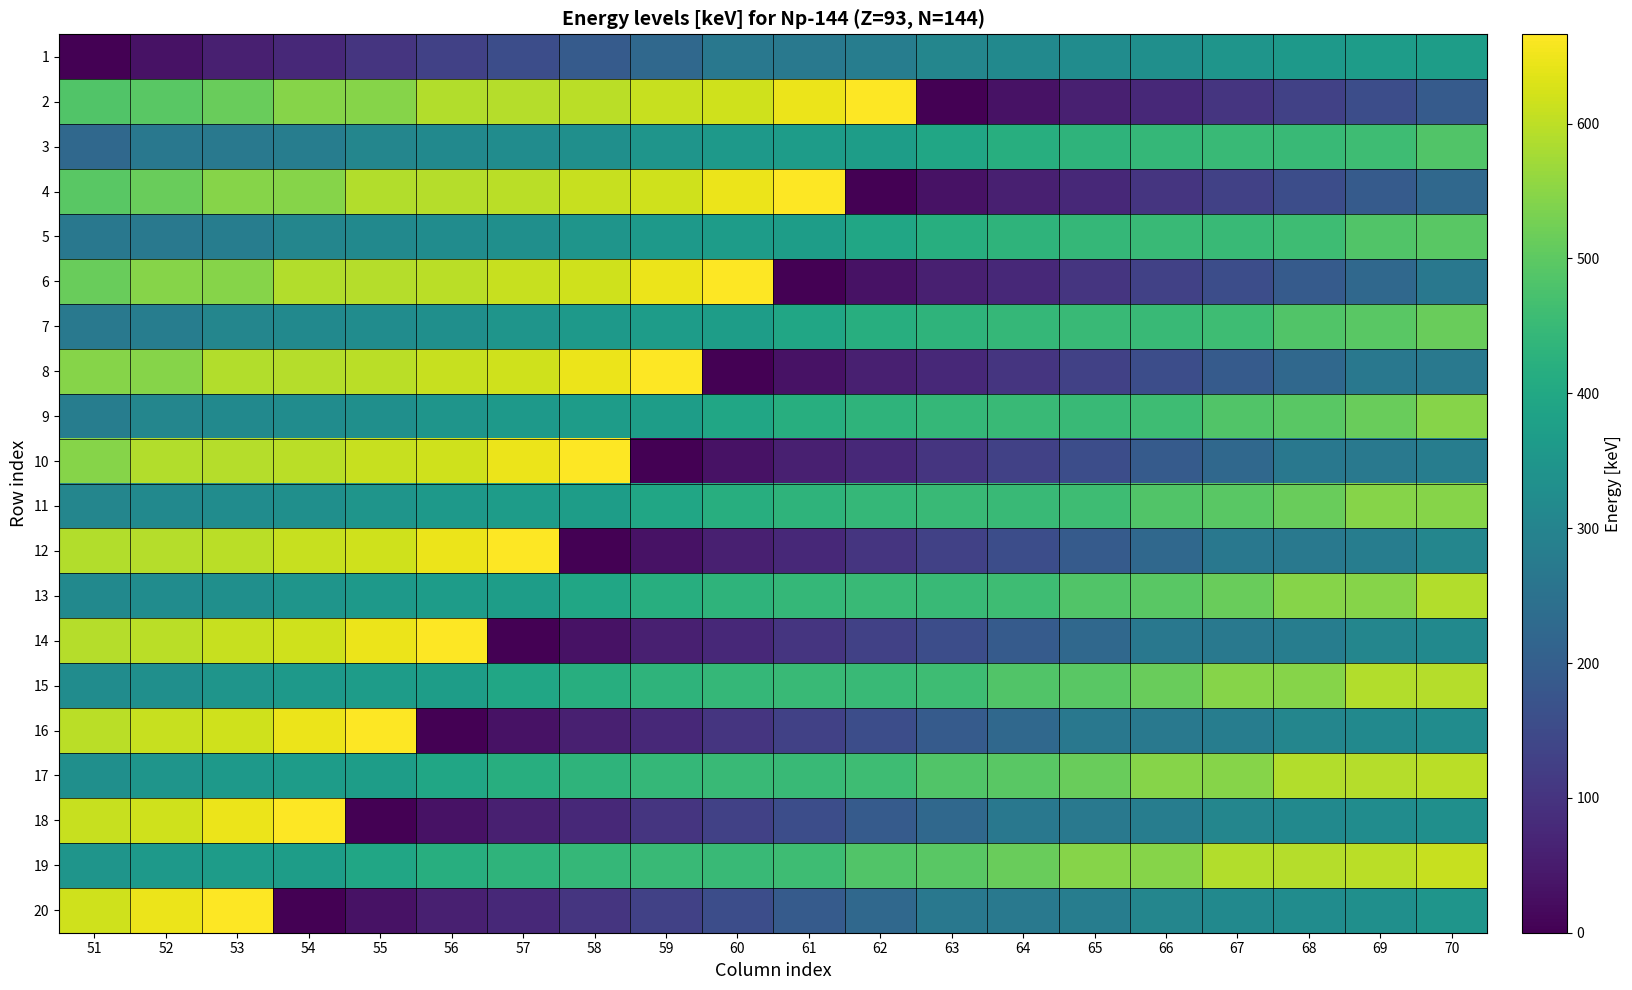

At which category is the sum across all series the highest?

53